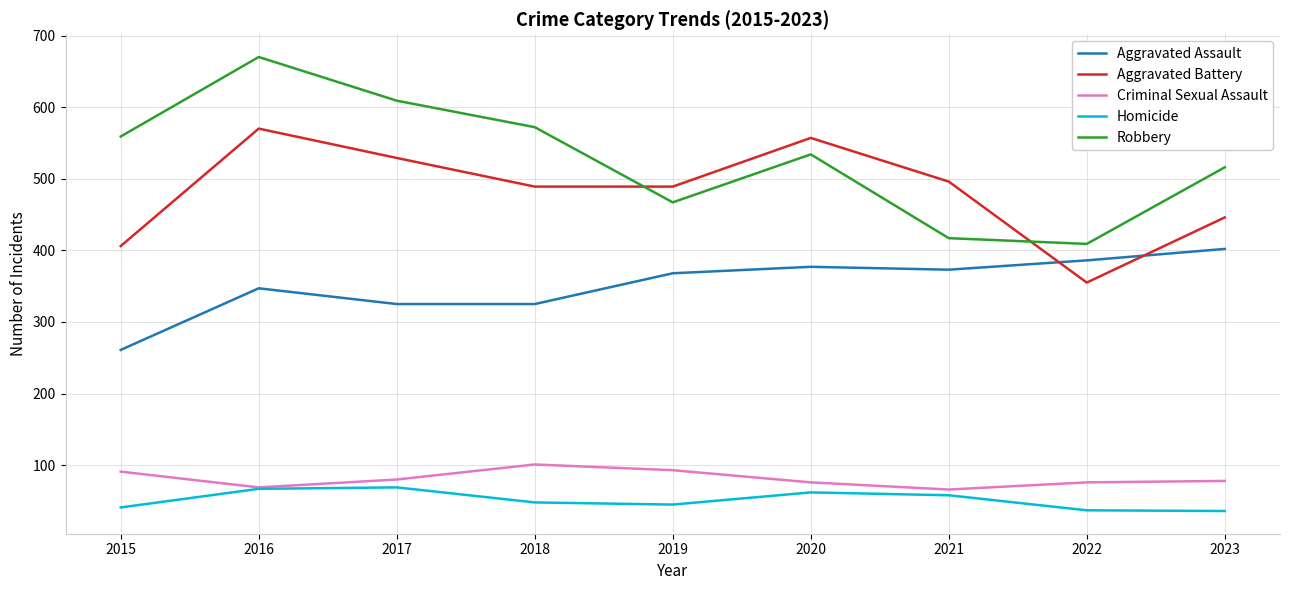

Is it true that Aggravated Battery equals 489 at 2018?

True